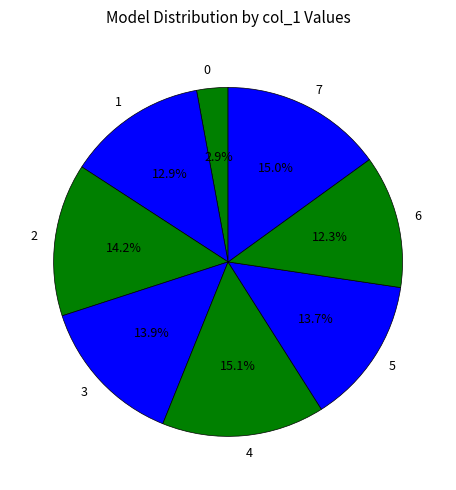

Combined, do 4 and 6 account for over 50%?

No